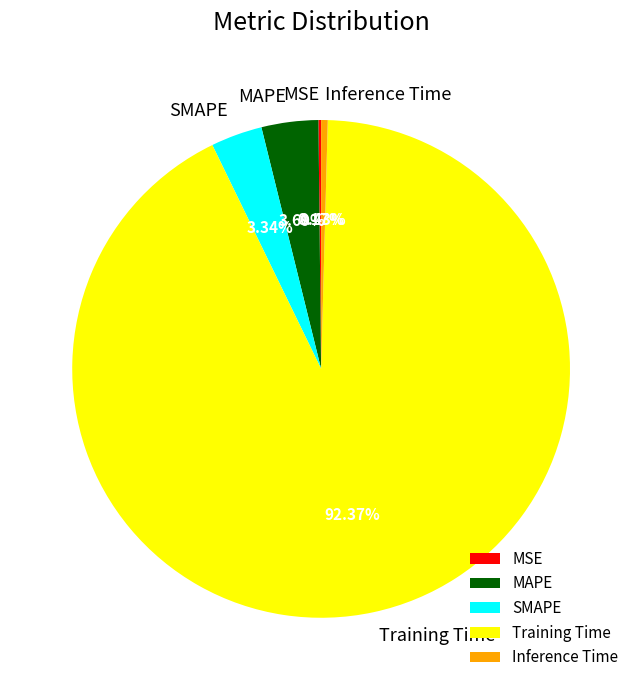

What is the largest slice in the pie chart?

Training Time